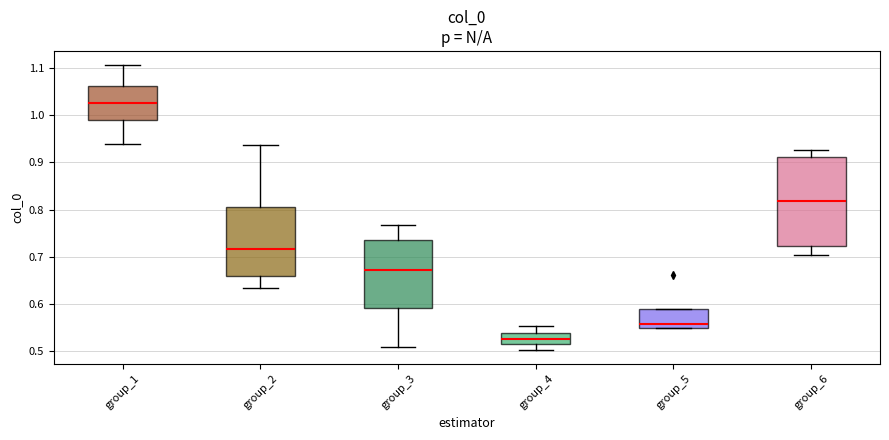

Which box is the tallest, from its lower edge to its upper edge?

group_6